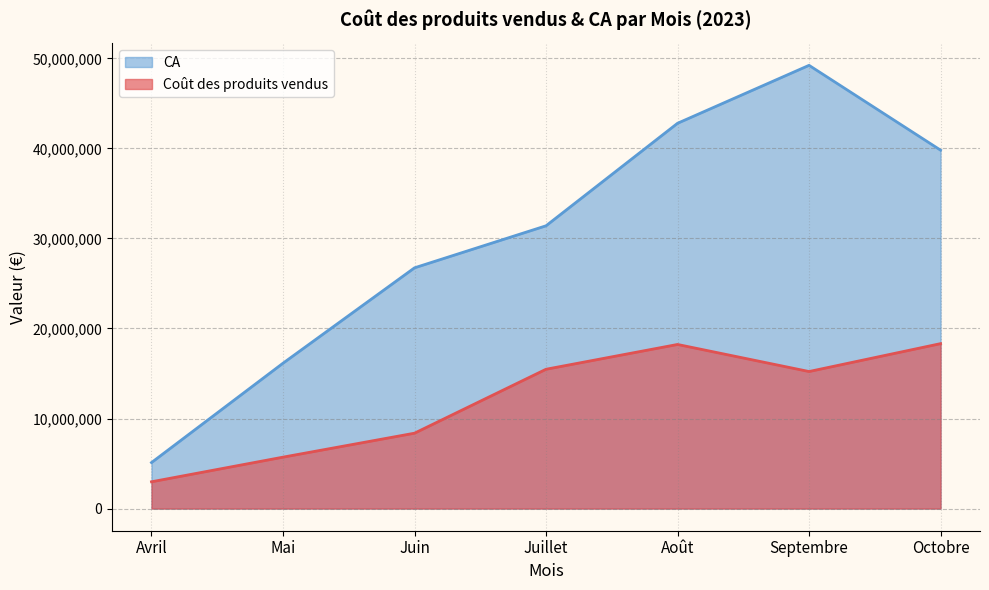

What is the approximate value of Coût des produits vendus at Juin, to the nearest 10?

8370550